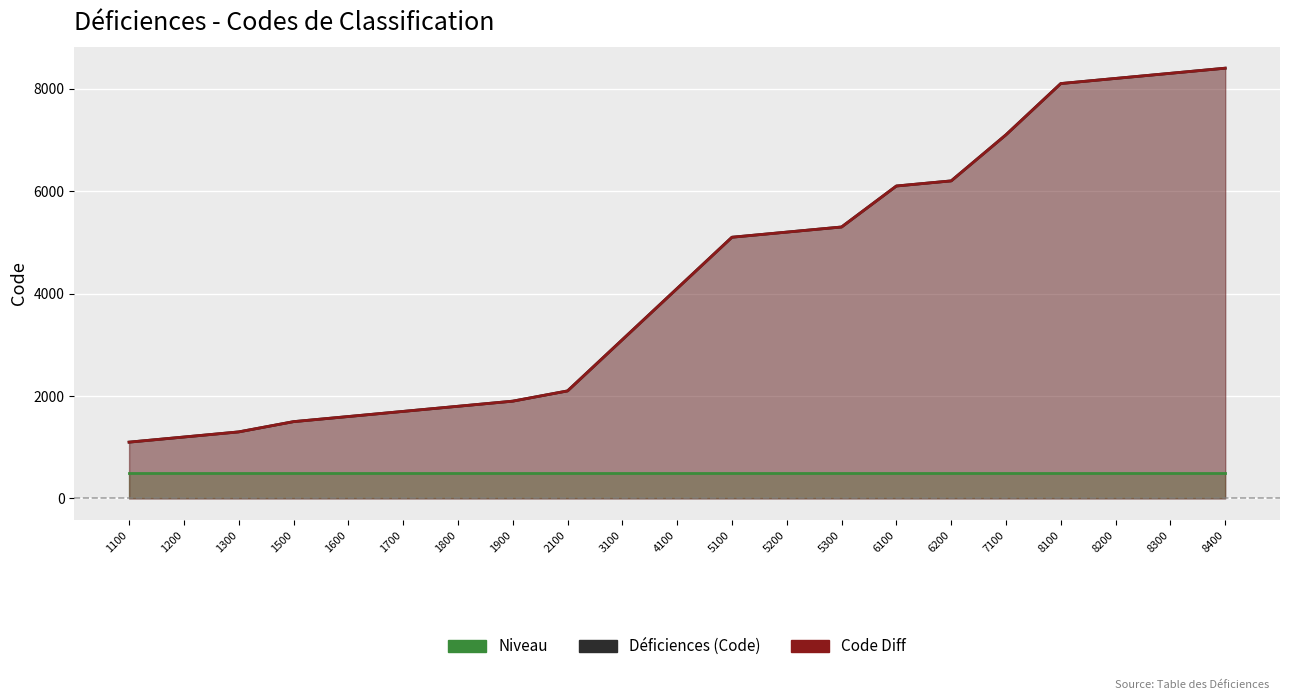

Is the value of Déficiences (Code) at 1800 greater than the value of Code Diff at 6100?

No